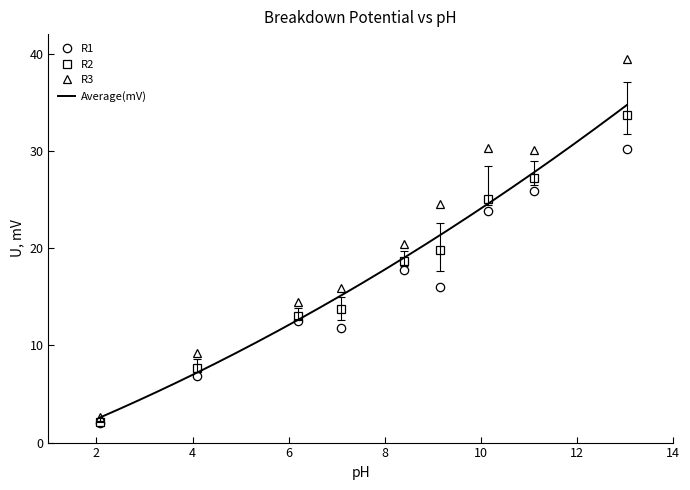

How many distinct data groups are displayed?

4